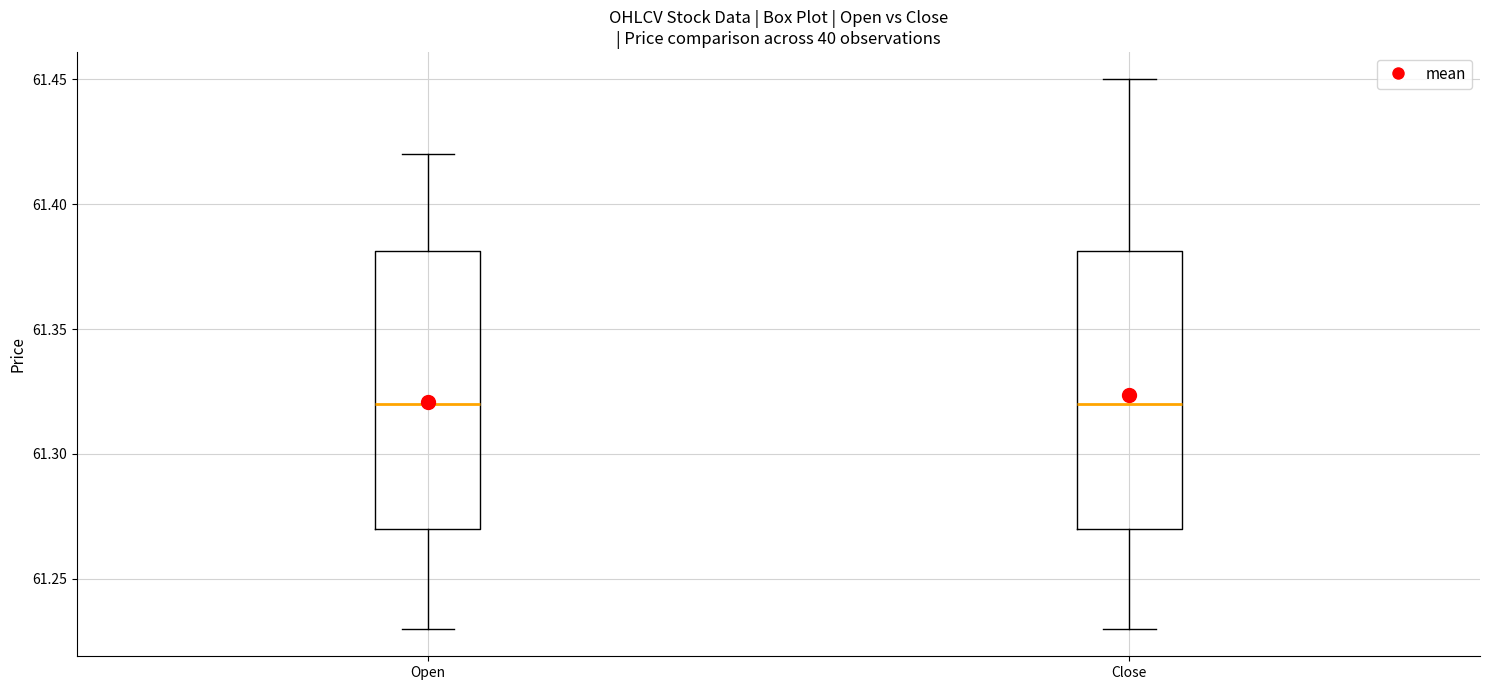

Reading left to right, transcribe this box plot: for each box, give where its median line is, the range the box spans, and where its two whiskers end, as read against the y-axis. The values are not printed on the chart, so give them approximately, as read against the axis.

Open: median 61.32, box 61.27 to 61.38, whiskers 61.23 to 61.42
Close: median 61.32, box 61.27 to 61.38, whiskers 61.23 to 61.45